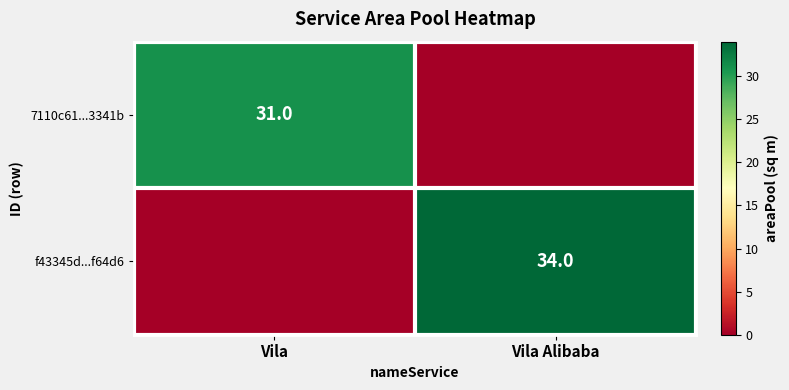

The value of 7110c61...3341b at Vila is 13. True or false?

False